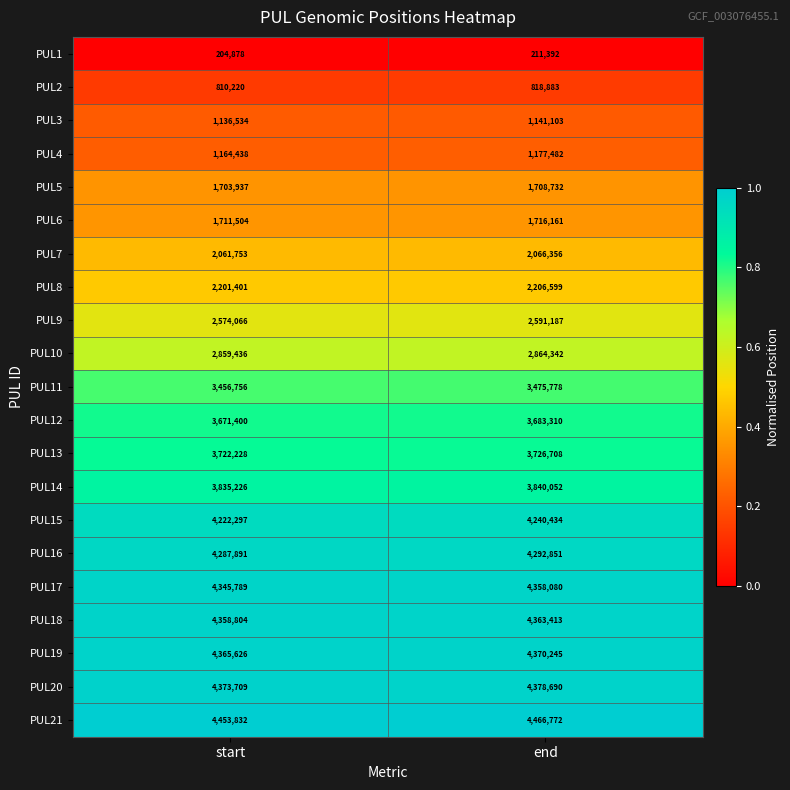

What is the sum of the PUL7 values at start and end?

4128109